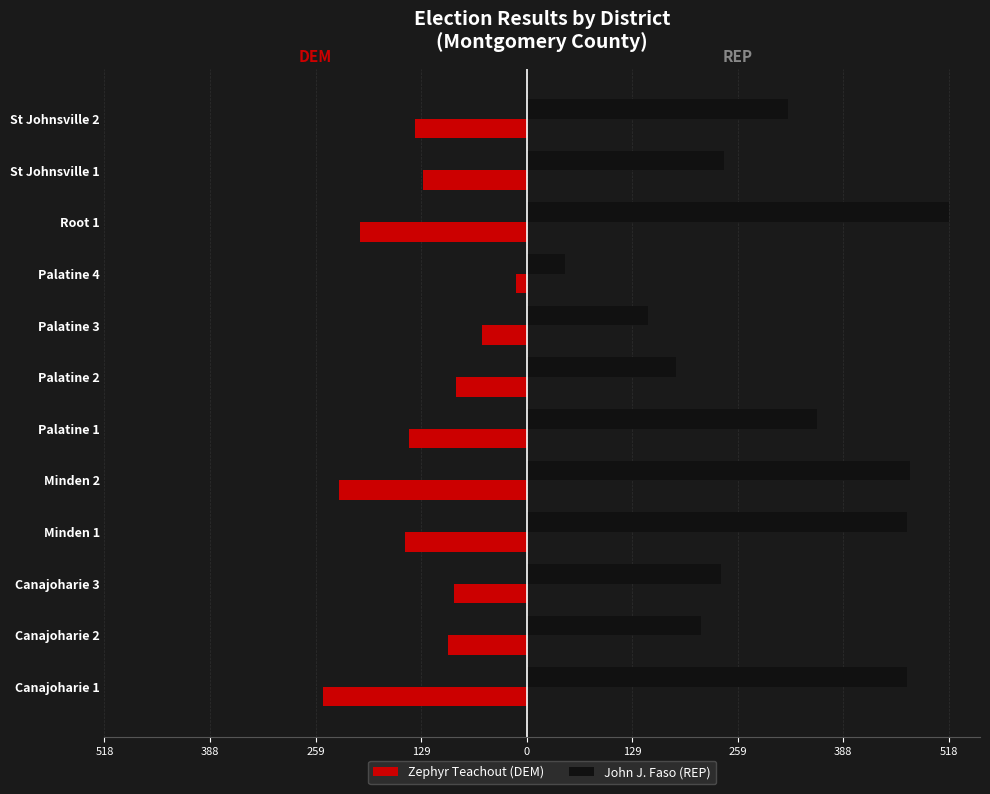

What are all the series names shown in the legend?

Zephyr Teachout (DEM), John J. Faso (REP)